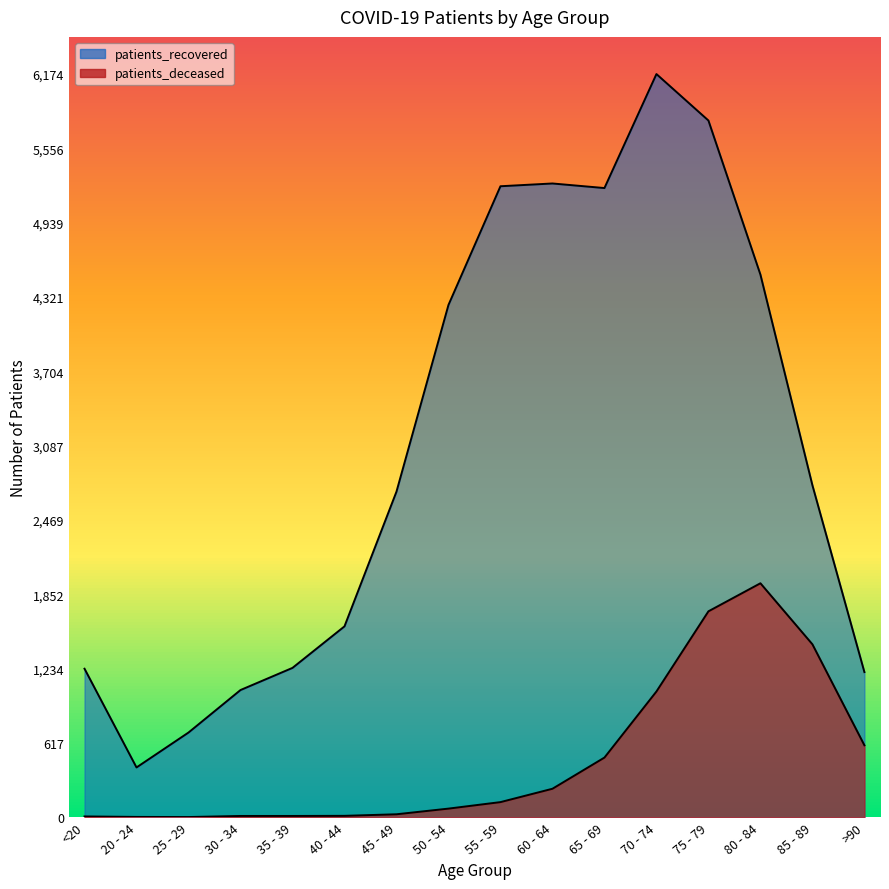

How many lines are shown in the chart?

2